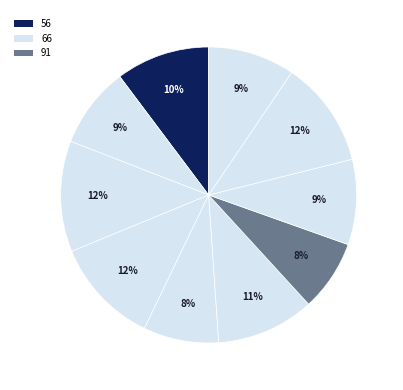

How many slices are in this pie chart?

10